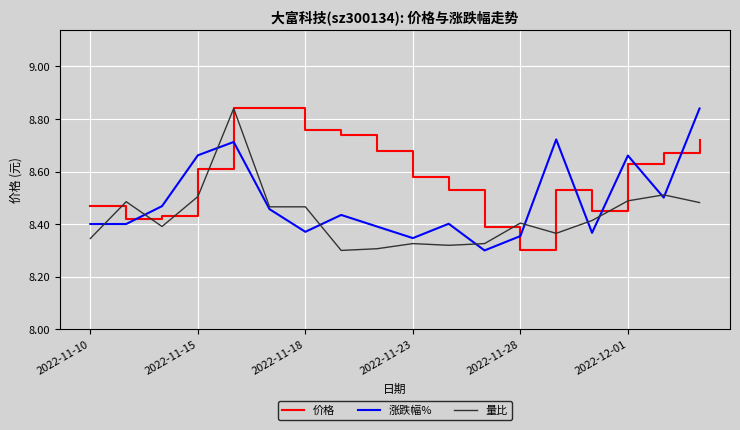

Which series has the largest total across all categories?

价格